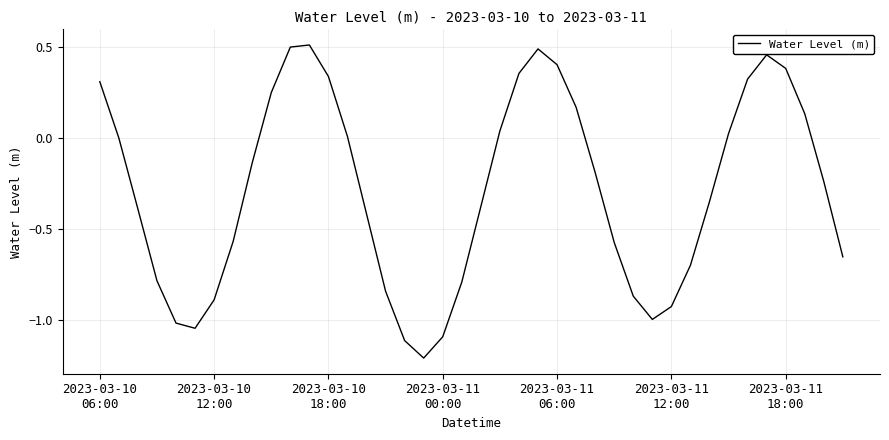

What is the smallest value displayed?

-1.2